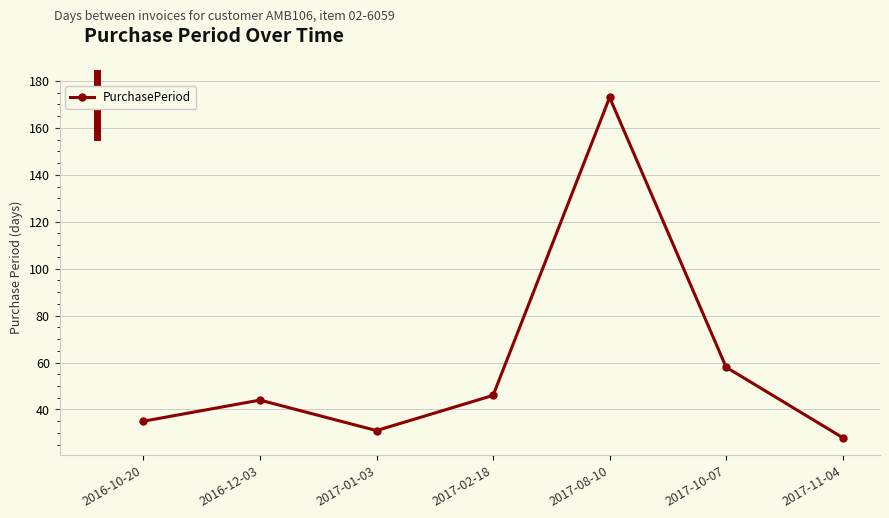

Reading right to left, what are all the values shown in this chart?

2017-11-04=28	2017-10-07=58	2017-08-10=173	2017-02-18=46	2017-01-03=31	2016-12-03=44	2016-10-20=35